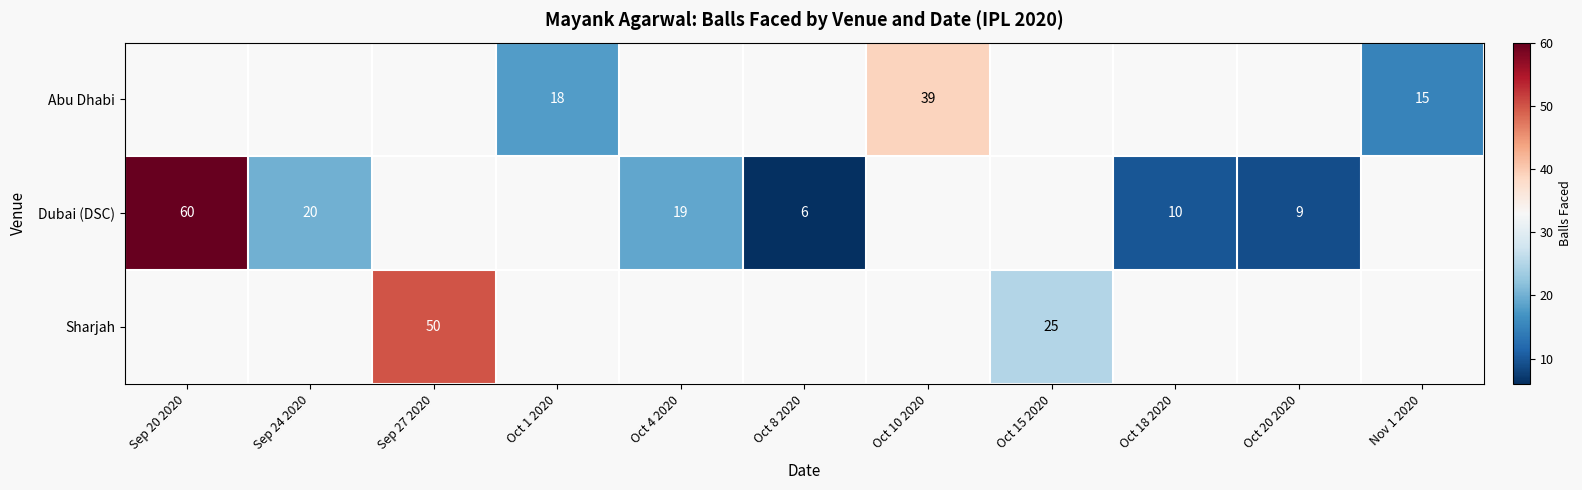

What is the greatest value displayed?

60.0